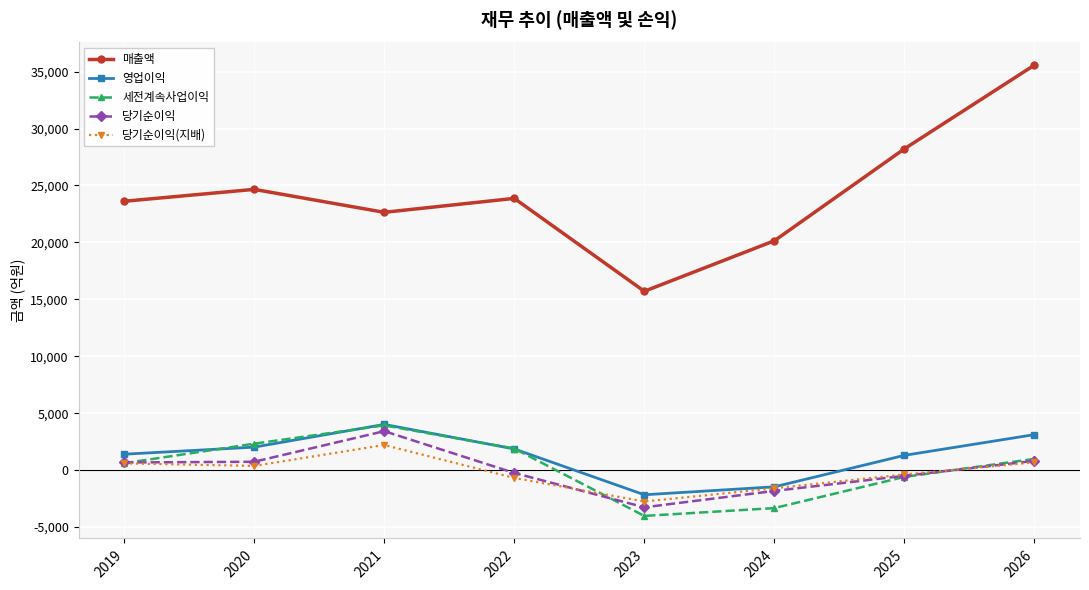

How many distinct data groups are displayed?

5